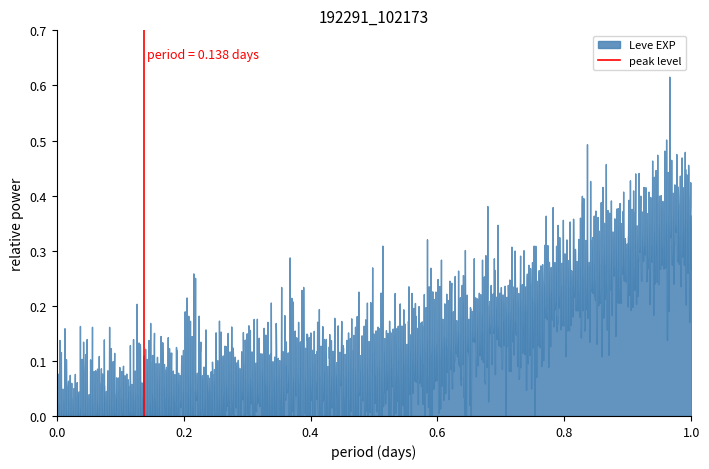

How many lines are shown in the chart?

1